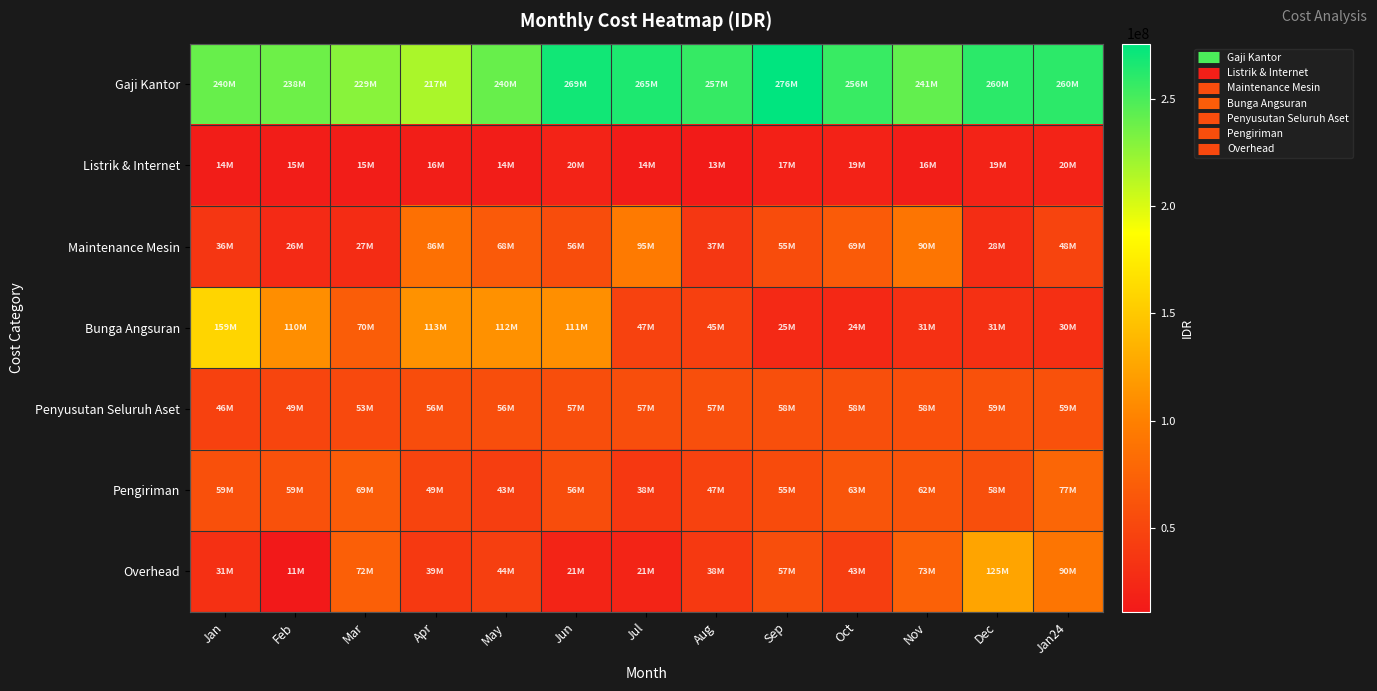

Rank the series at Oct from lowest to highest value.

Listrik & Internet, Bunga Angsuran, Overhead, Penyusutan Seluruh Aset, Pengiriman, Maintenance Mesin, Gaji Kantor